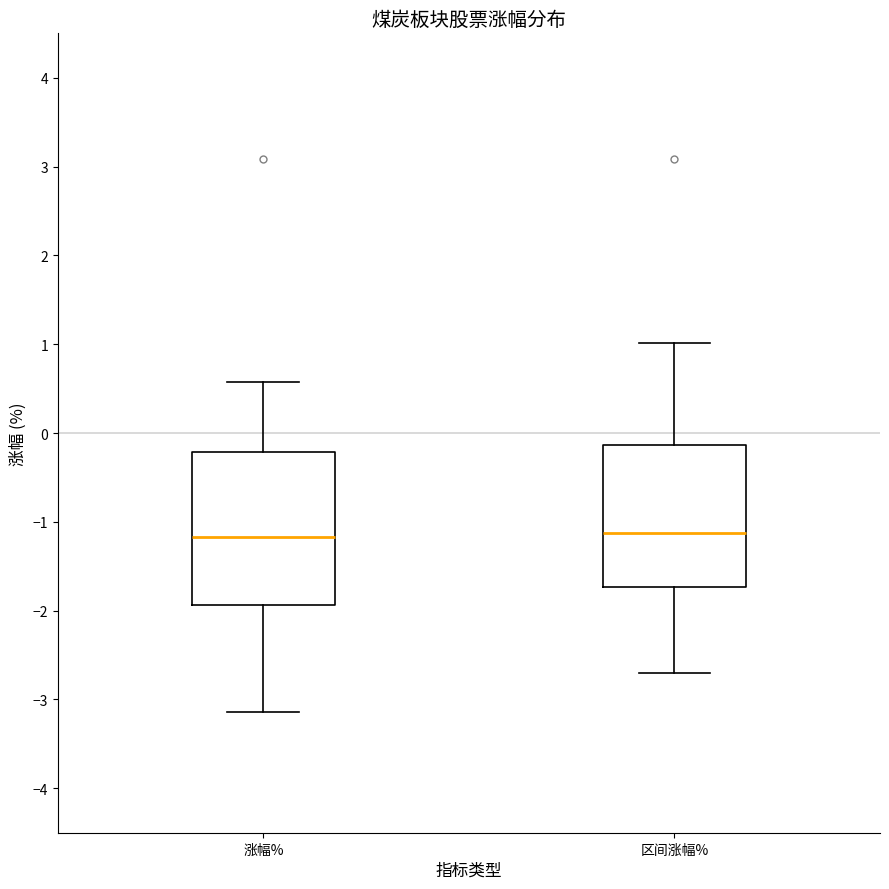

Where does the upper whisker of the box for 区间涨幅% end on the y-axis? The values are not printed on the chart, so give them approximately, as read against the axis.

1.0